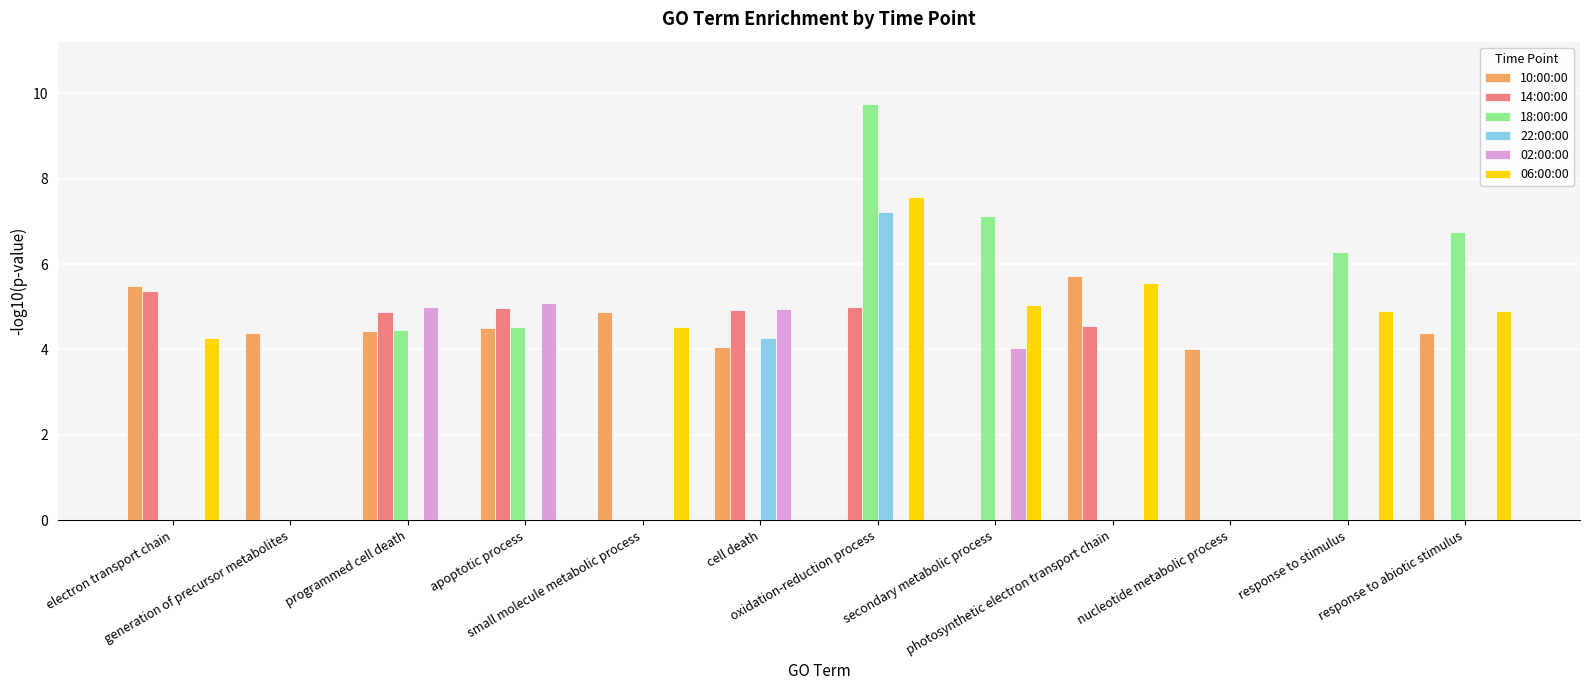

What is the sum of all 06:00:00 values?

36.8